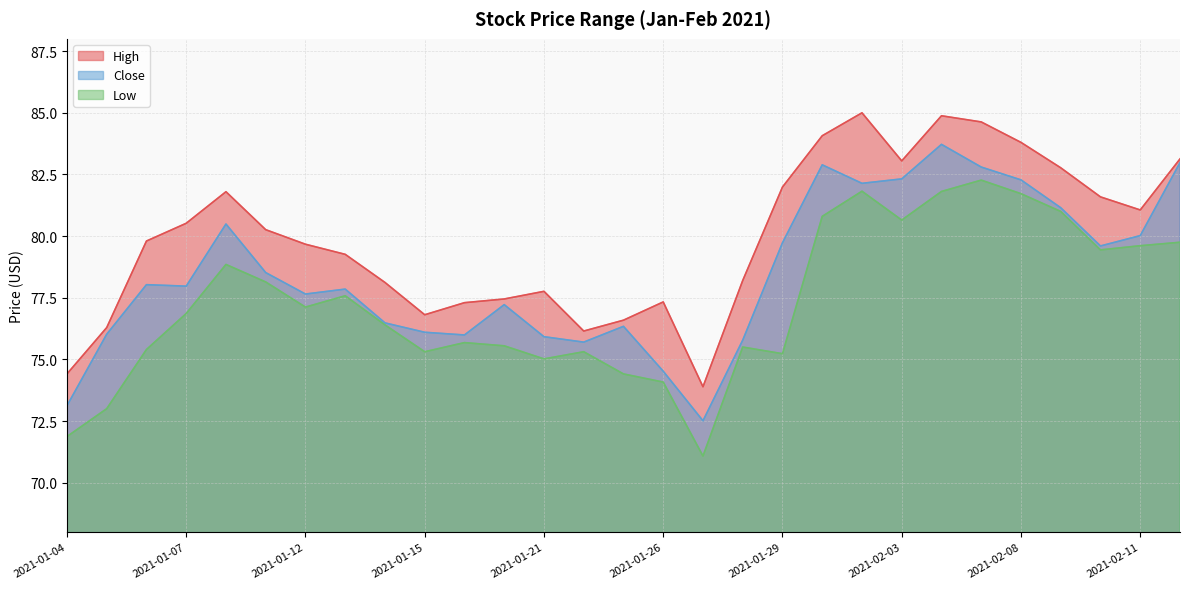

Reading right to left, extract all data points from this chart.

High: 2021-02-12=83.1	2021-02-11=81.1	2021-02-10=81.6	2021-02-09=82.8	2021-02-08=83.8	2021-02-05=84.6	2021-02-04=84.9	2021-02-03=83.1	2021-02-02=85.0	2021-02-01=84.1	2021-01-29=82.0	2021-01-28=78.2	2021-01-27=73.9	2021-01-26=77.3	2021-01-25=76.6	2021-01-22=76.2	2021-01-21=77.8	2021-01-20=77.4	2021-01-19=77.3	2021-01-15=76.8	2021-01-14=78.1	2021-01-13=79.3	2021-01-12=79.7	2021-01-11=80.3	2021-01-08=81.8	2021-01-07=80.5	2021-01-06=79.8	2021-01-05=76.3	2021-01-04=74.4
Close: 2021-02-12=83.0	2021-02-11=80.0	2021-02-10=79.6	2021-02-09=81.2	2021-02-08=82.3	2021-02-05=82.8	2021-02-04=83.7	2021-02-03=82.3	2021-02-02=82.1	2021-02-01=82.9	2021-01-29=79.7	2021-01-28=75.8	2021-01-27=72.5	2021-01-26=74.5	2021-01-25=76.3	2021-01-22=75.7	2021-01-21=75.9	2021-01-20=77.2	2021-01-19=76.0	2021-01-15=76.1	2021-01-14=76.5	2021-01-13=77.8	2021-01-12=77.7	2021-01-11=78.5	2021-01-08=80.5	2021-01-07=78.0	2021-01-06=78.0	2021-01-05=76.0	2021-01-04=73.1
Low: 2021-02-12=79.8	2021-02-11=79.6	2021-02-10=79.4	2021-02-09=81.0	2021-02-08=81.7	2021-02-05=82.3	2021-02-04=81.8	2021-02-03=80.7	2021-02-02=81.8	2021-02-01=80.8	2021-01-29=75.2	2021-01-28=75.5	2021-01-27=71.1	2021-01-26=74.1	2021-01-25=74.4	2021-01-22=75.3	2021-01-21=75.0	2021-01-20=75.6	2021-01-19=75.7	2021-01-15=75.3	2021-01-14=76.4	2021-01-13=77.6	2021-01-12=77.1	2021-01-11=78.1	2021-01-08=78.8	2021-01-07=76.9	2021-01-06=75.4	2021-01-05=73.0	2021-01-04=71.9